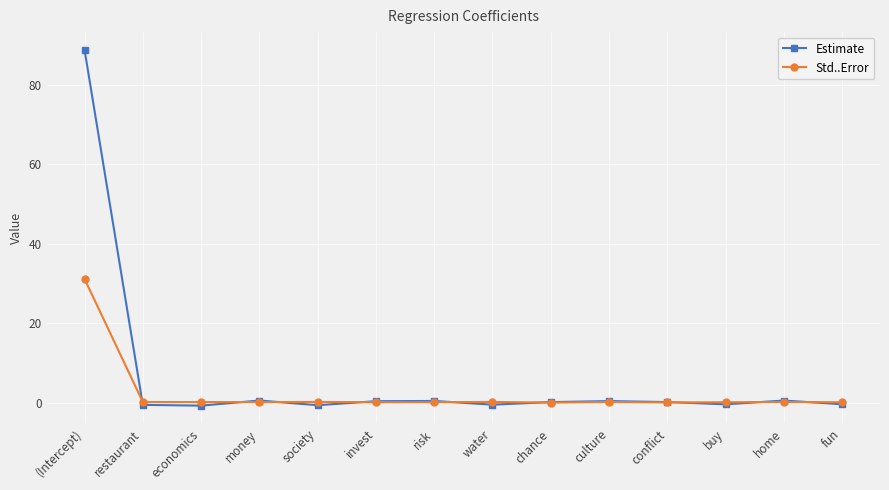

Which series has the largest total across all categories?

Estimate